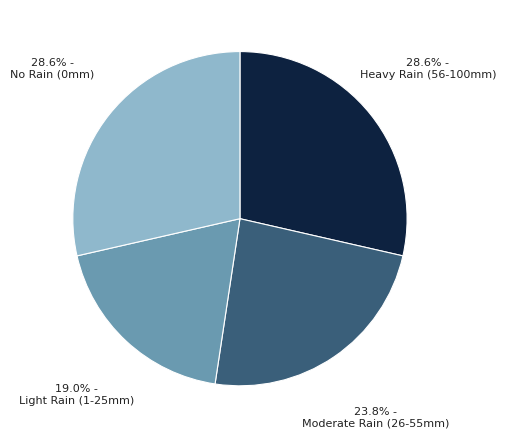

Which slice is the smallest?

Light Rain (1-25mm)